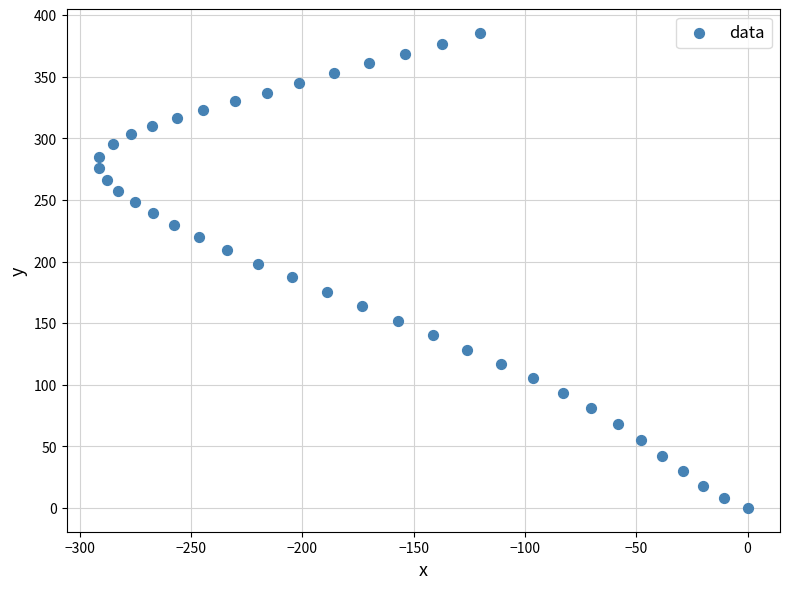

What is the range of X values (max minus min)?

291.3